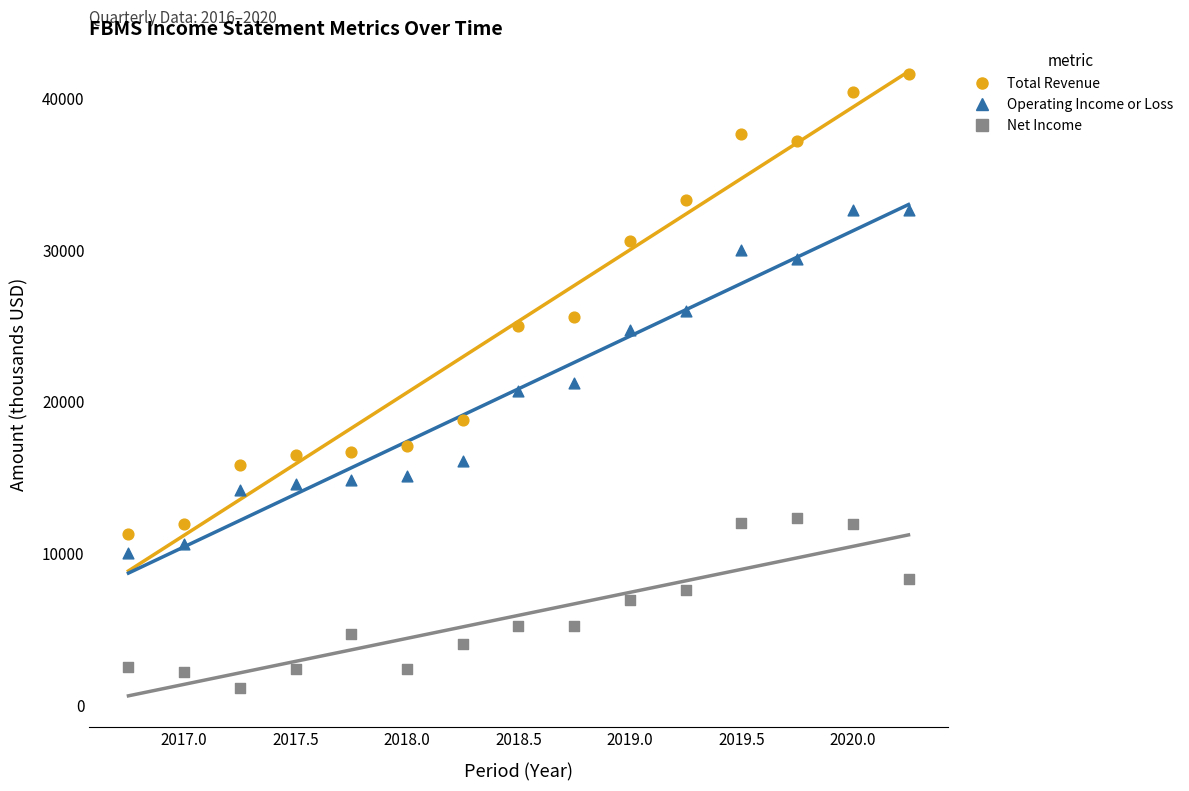

Across all data points, what is the range of Y values (max minus min)?

40500